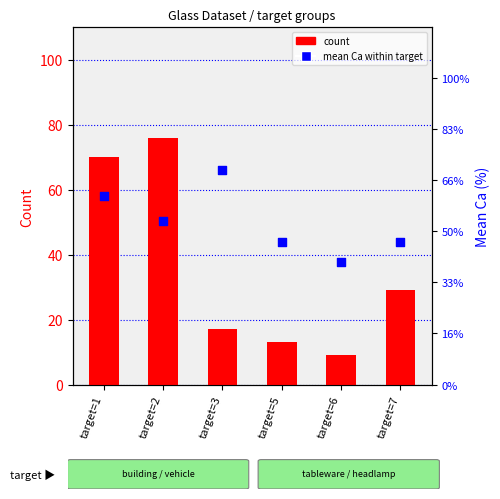

At which category is the sum across all series the highest?

target=2